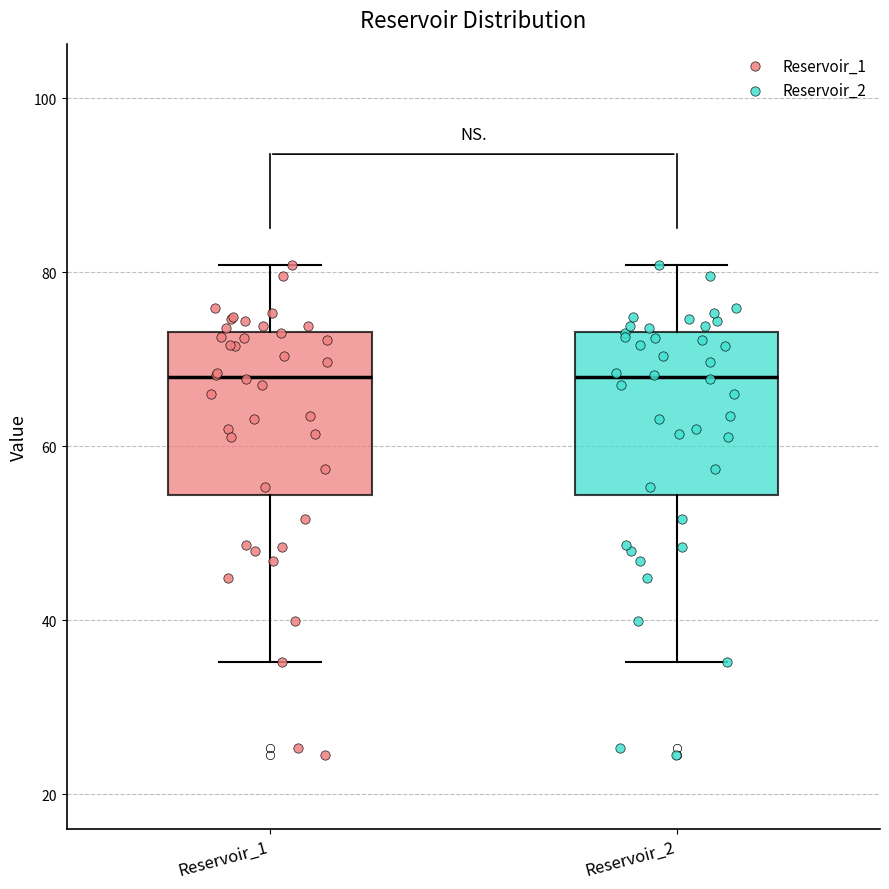

Reading left to right, read every box against the y-axis: the position of its median line, the range the box covers, and the ends of its whiskers. The values are not printed on the chart, so give them approximately, as read against the axis.

Reservoir_1: median 68, box 54 to 74, whiskers 36 to 80
Reservoir_2: median 68, box 54 to 74, whiskers 36 to 80